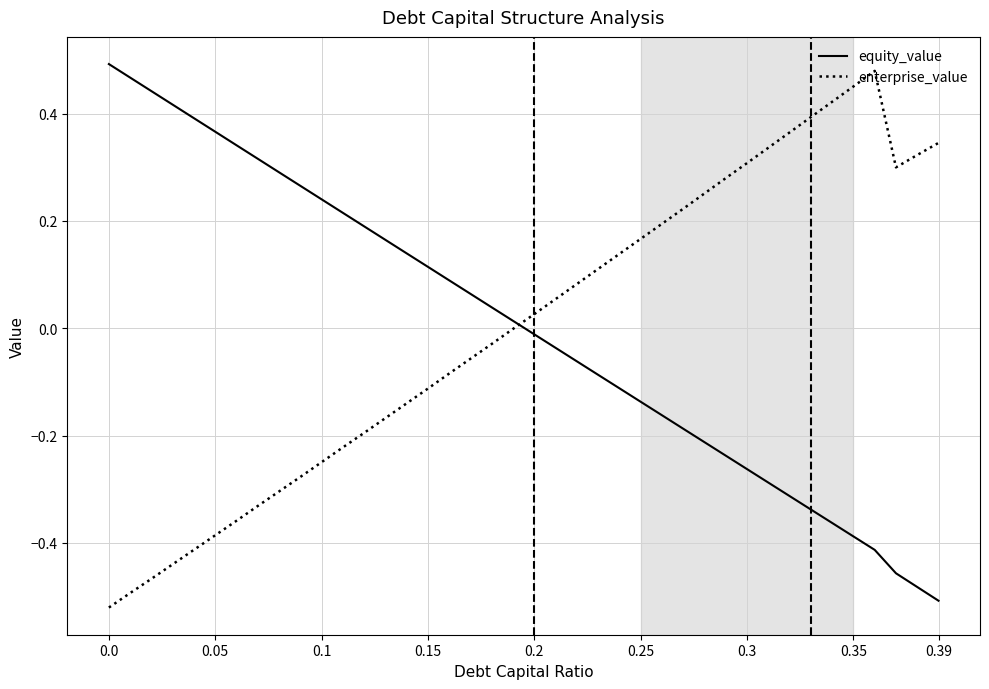

How many times do equity_value and enterprise_value cross each other?

1